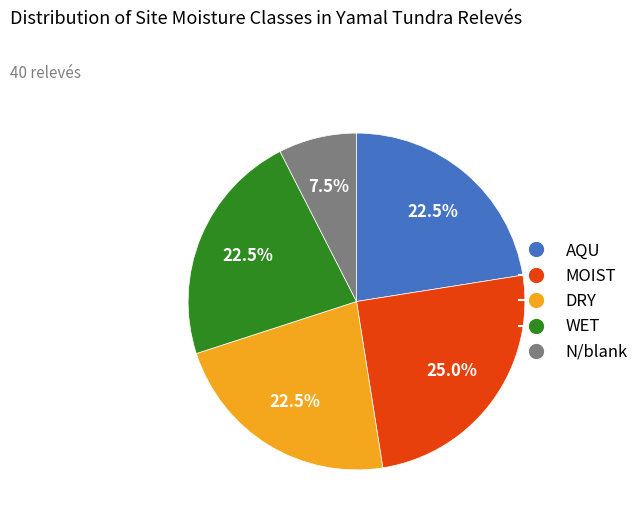

Is there a majority slice in this chart?

No